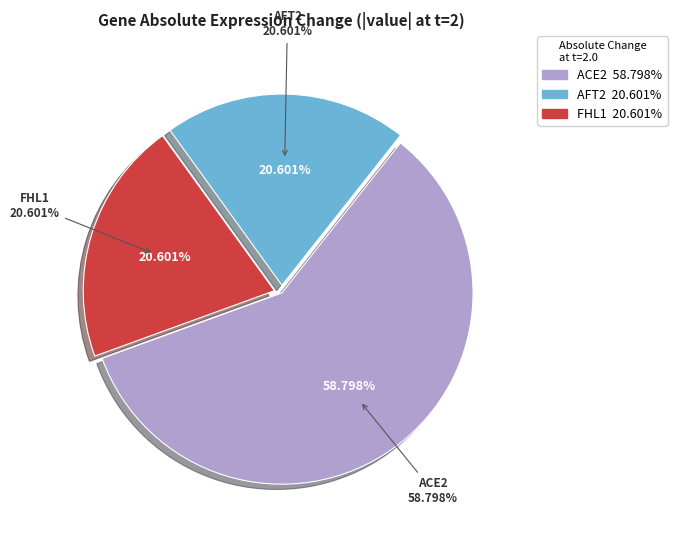

Is there a majority slice in this chart?

Yes